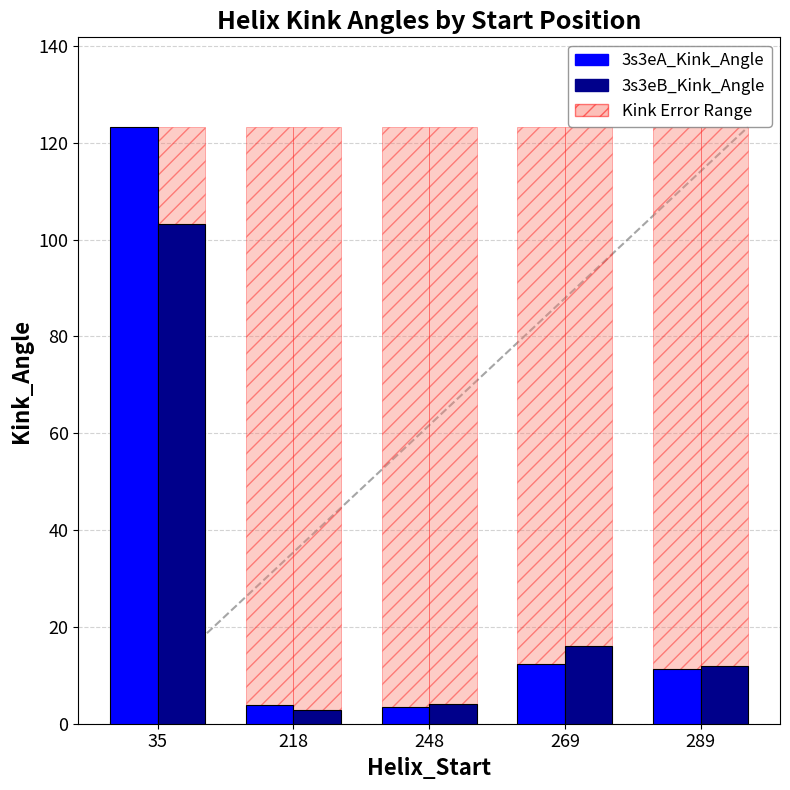

Reading left to right, list all the values displayed in this chart.

3s3eA_Kink_Angle: 123.3	3.9	3.4	12.2	11.2
3s3eB_Kink_Angle: 103.2	2.9	4.2	16.0	11.9